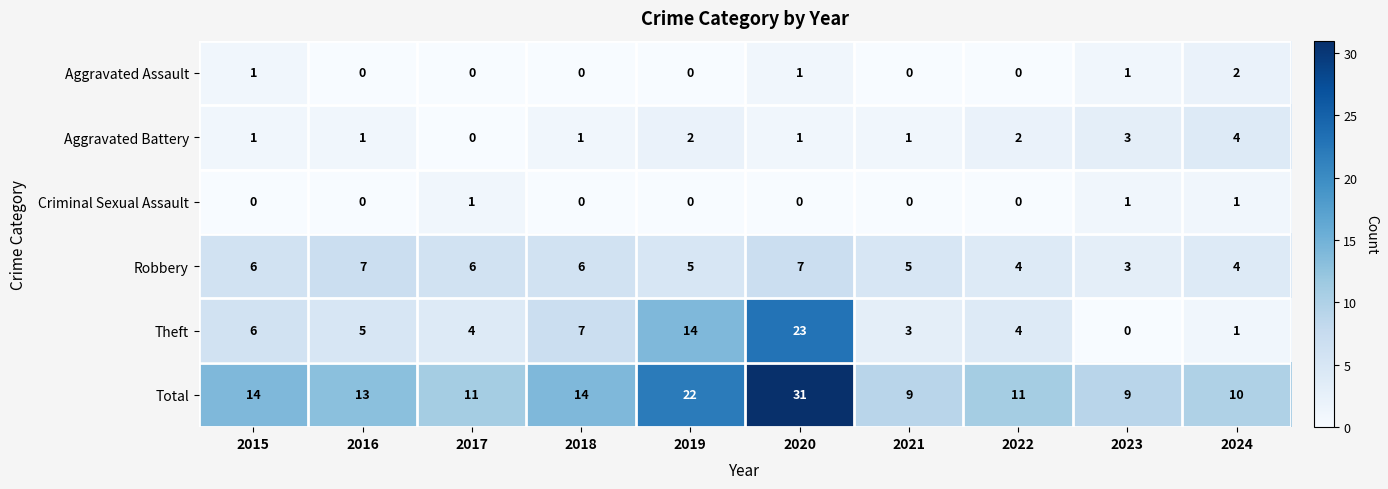

How many data points in Total are less than 13?

5